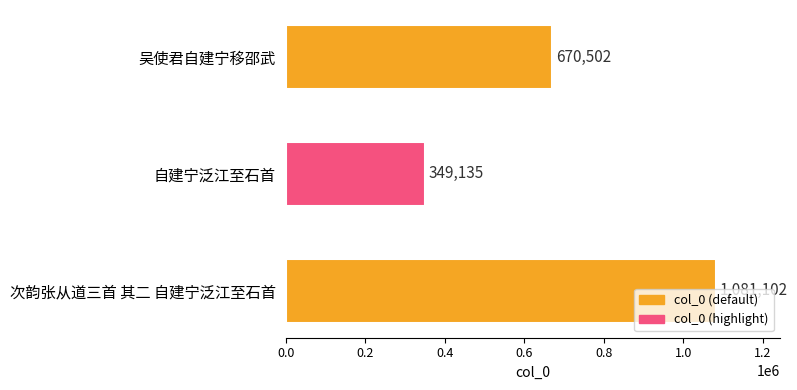

What is the change in value from 自建宁泛江至石首 to 次韵张从道三首 其二 自建宁泛江至石首?

+731967